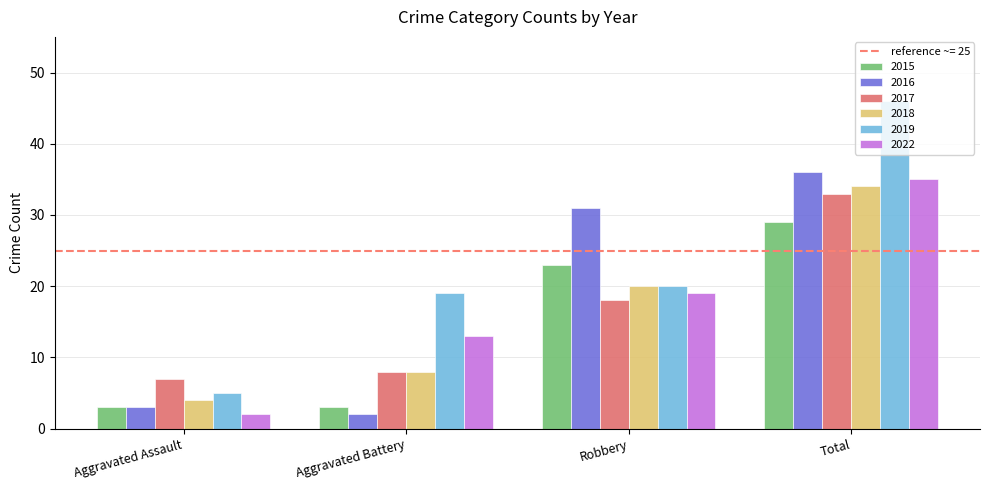

Reading left to right, transcribe all the data shown in this chart.

2015: 3	3	23	29
2016: 3	2	31	36
2017: 7	8	18	33
2018: 4	8	20	34
2019: 5	19	20	46
2022: 2	13	19	35